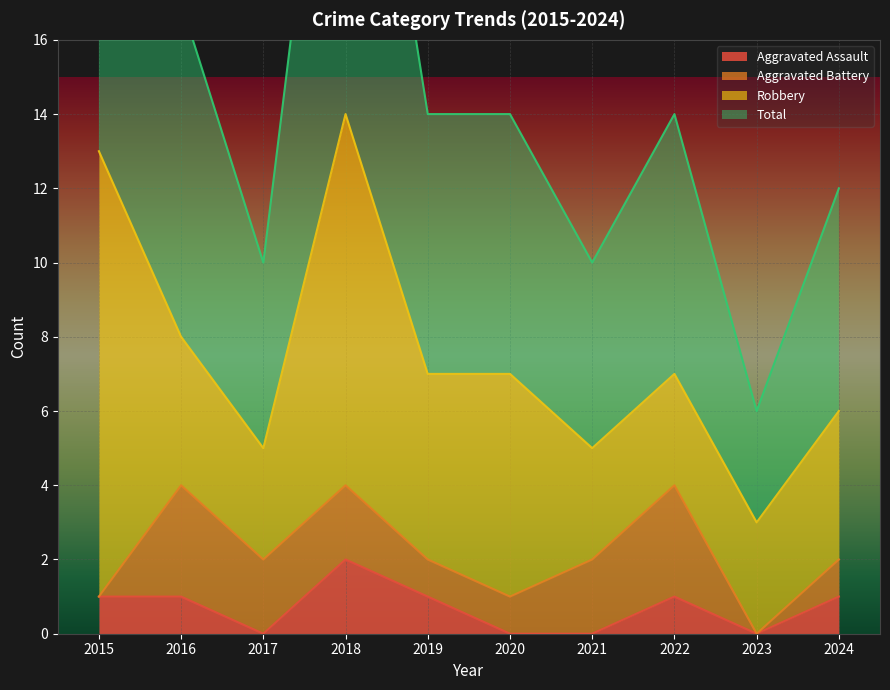

True or false: Aggravated Assault and Total cross at least once.

False